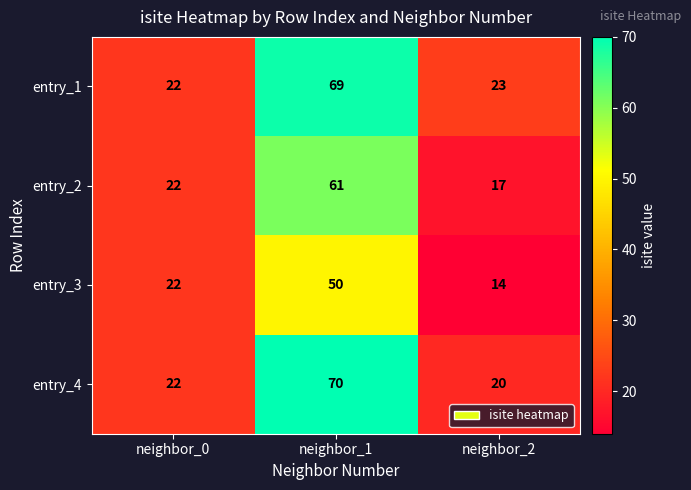

Reading left to right, list all the values displayed in this chart.

entry_1: neighbor_0=22	neighbor_1=69	neighbor_2=23
entry_2: neighbor_0=22	neighbor_1=61	neighbor_2=17
entry_3: neighbor_0=22	neighbor_1=50	neighbor_2=14
entry_4: neighbor_0=22	neighbor_1=70	neighbor_2=20